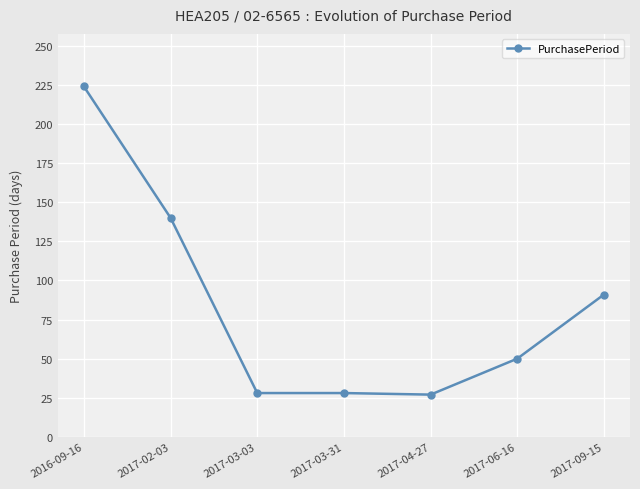

What is the maximum value shown in the chart?

224